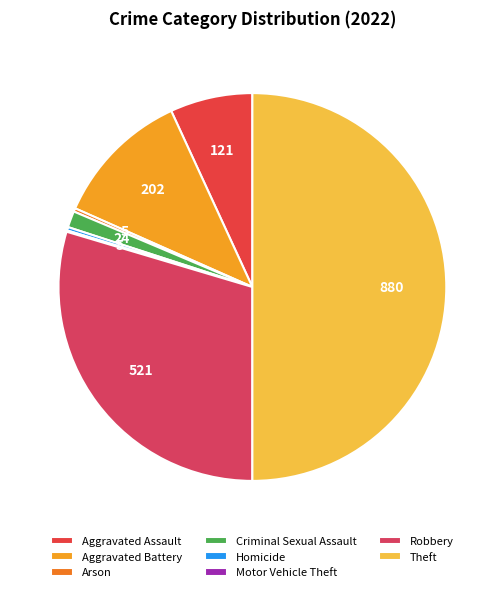

What is the change in value from Aggravated Assault to Aggravated Battery?

+81